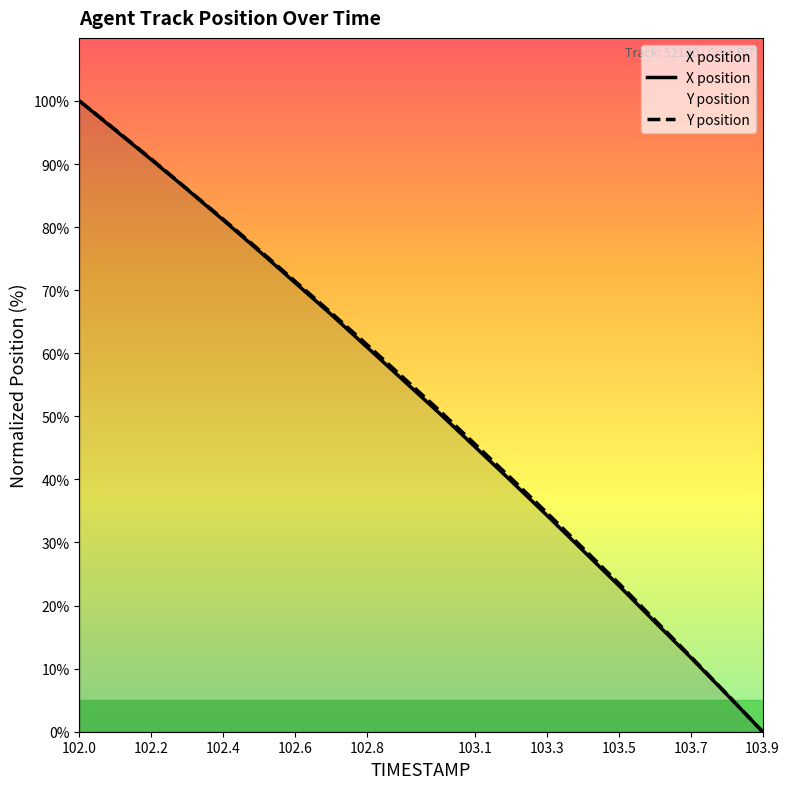

How many values in the Y series are below 56?

10